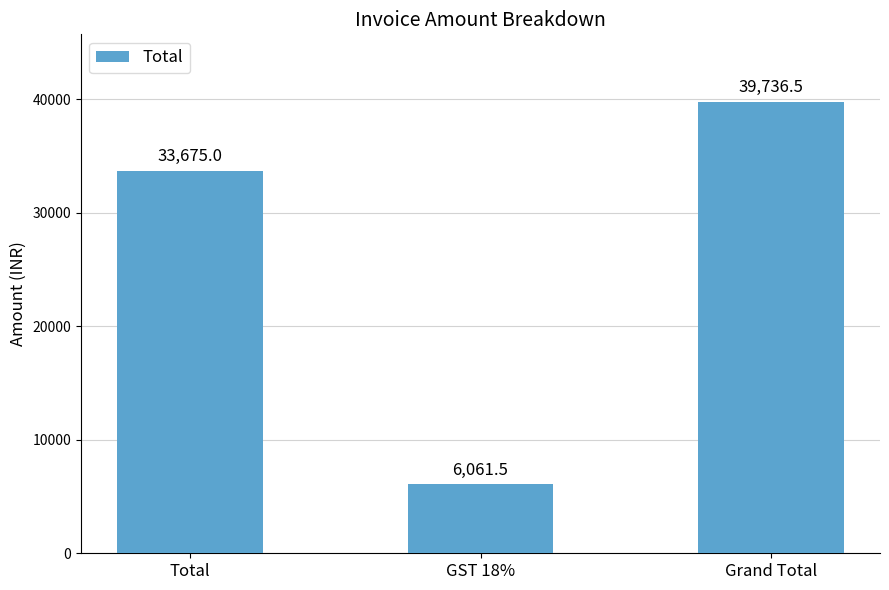

Where is the data nearest to the value 22899?

Total